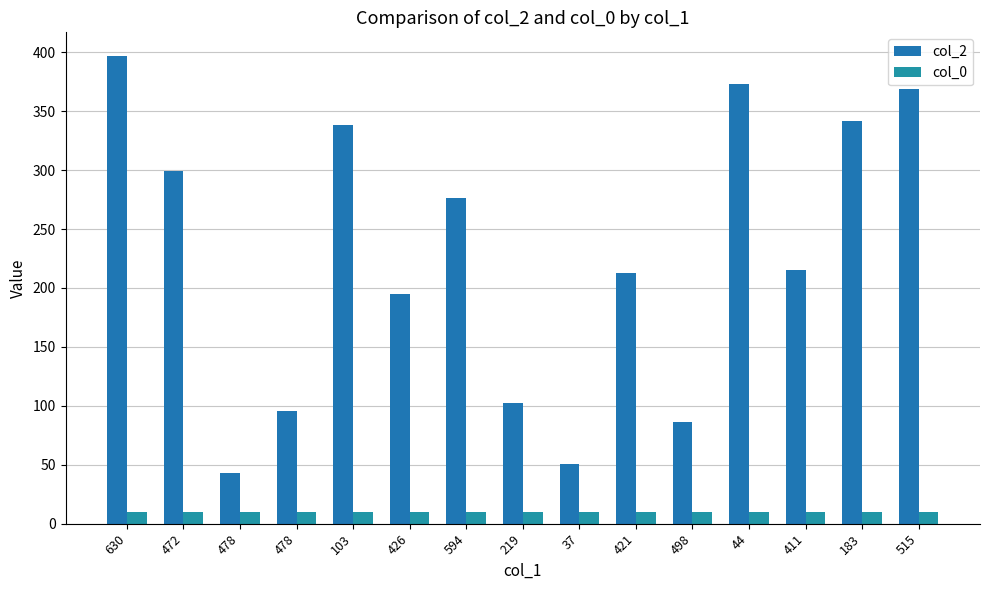

How many bars are there in total?

30